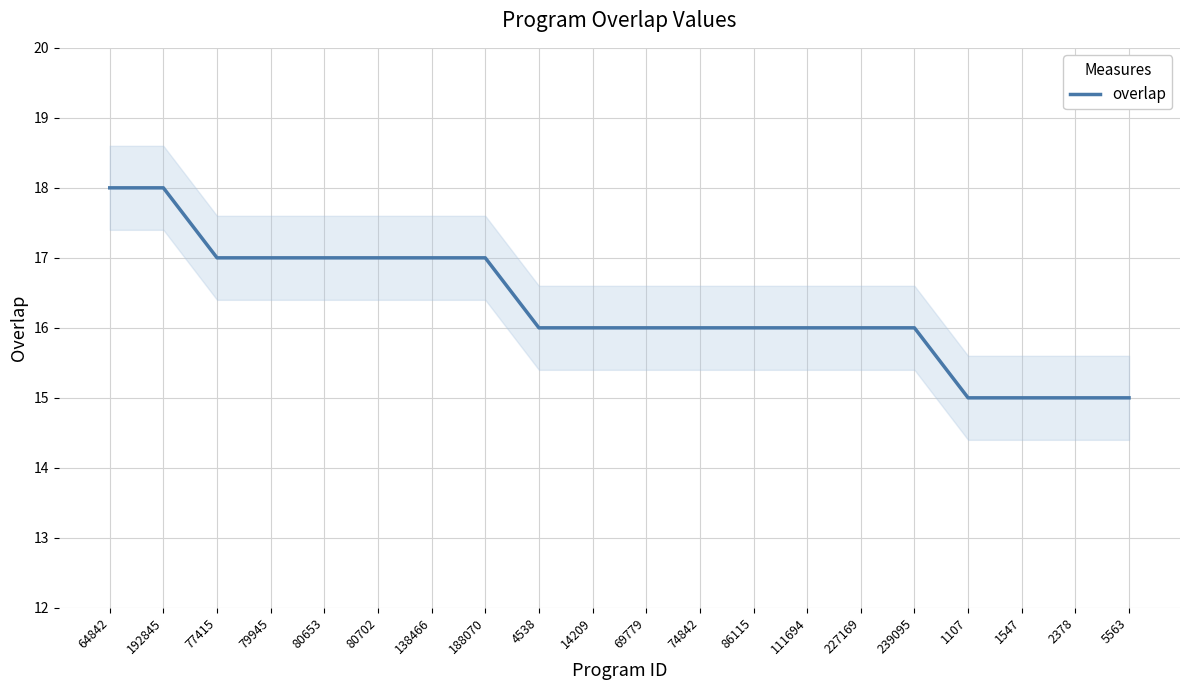

Reading left to right, list all the values displayed in this chart.

64842=18	192845=18	77415=17	79945=17	80653=17	80702=17	138466=17	188070=17	4538=16	14209=16	69779=16	74842=16	86115=16	111694=16	227169=16	239095=16	1107=15	1547=15	2378=15	5563=15